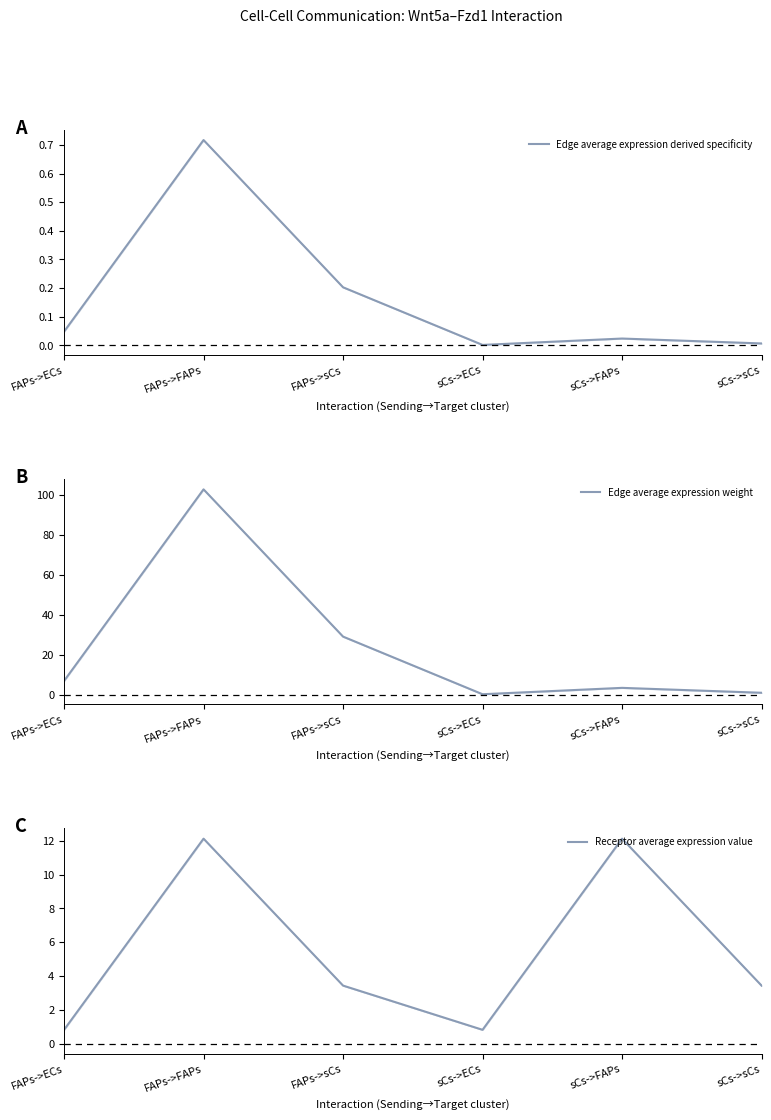

Between which two adjacent categories do Edge average expression weight and Receptor average expression value first intersect?

FAPs->sCs and sCs->ECs